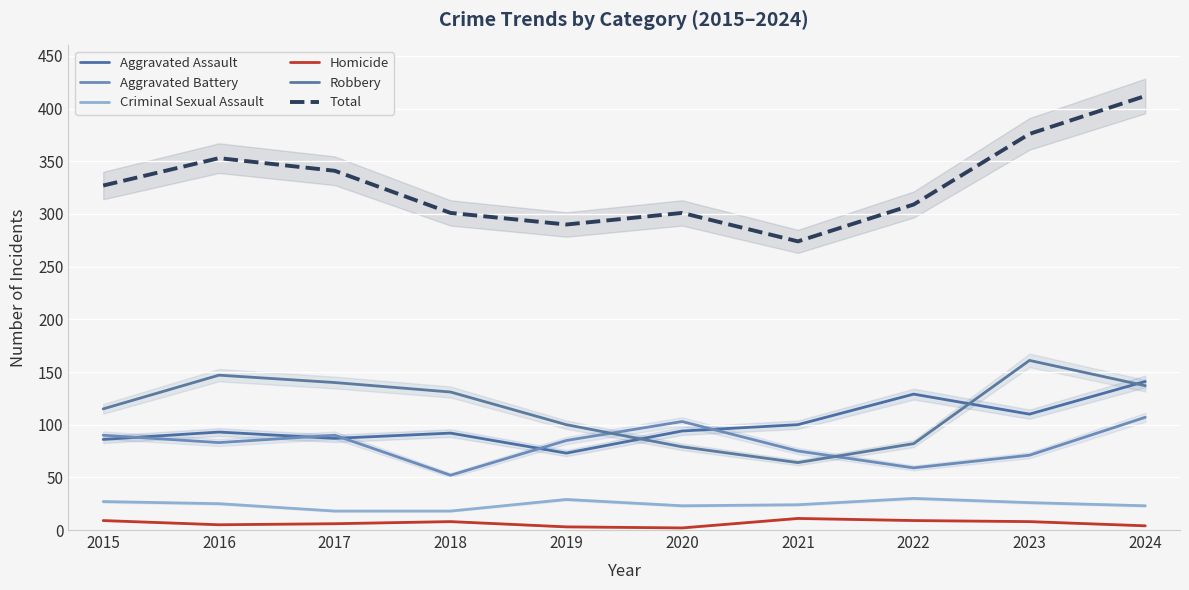

True or false: Homicide and Robbery intersect in this chart.

False